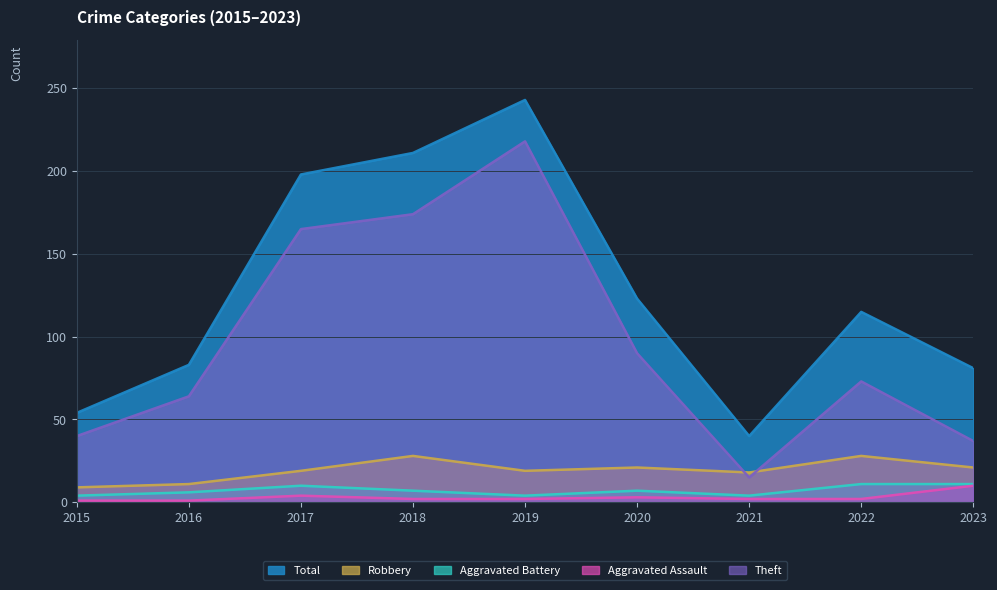

Which category has the highest value in the Total series?

2019